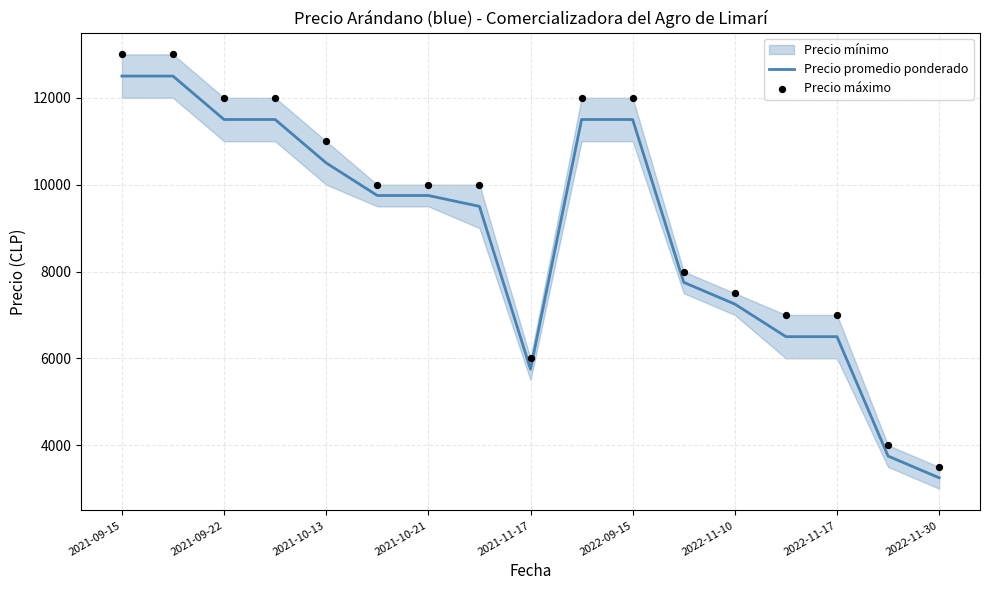

At which category is the sum across all series the highest?

2021-09-15